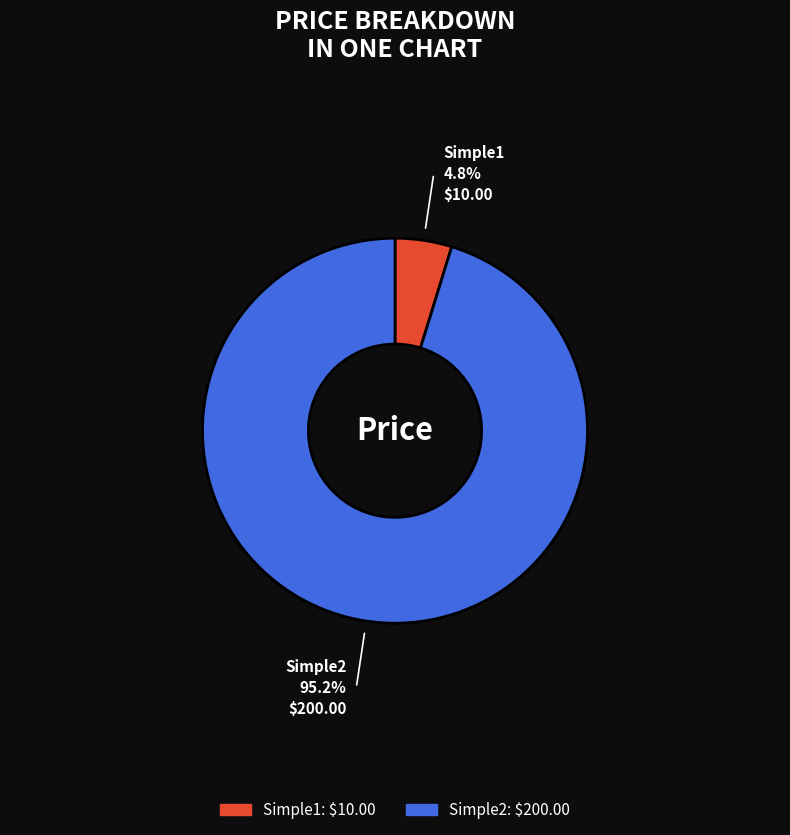

Is there any slice that represents more than half of the pie?

Yes